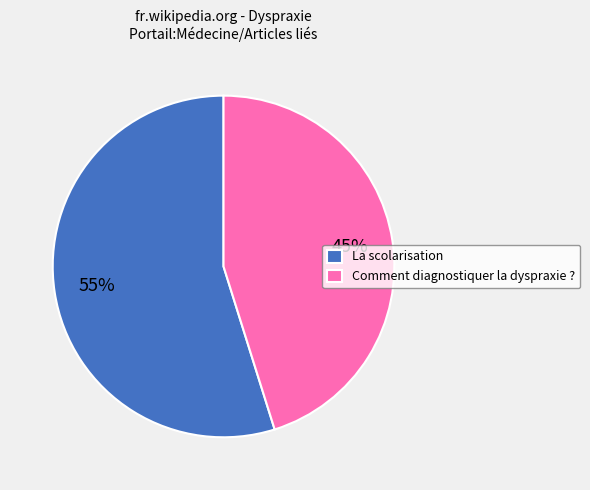

How many slices are in this pie chart?

2